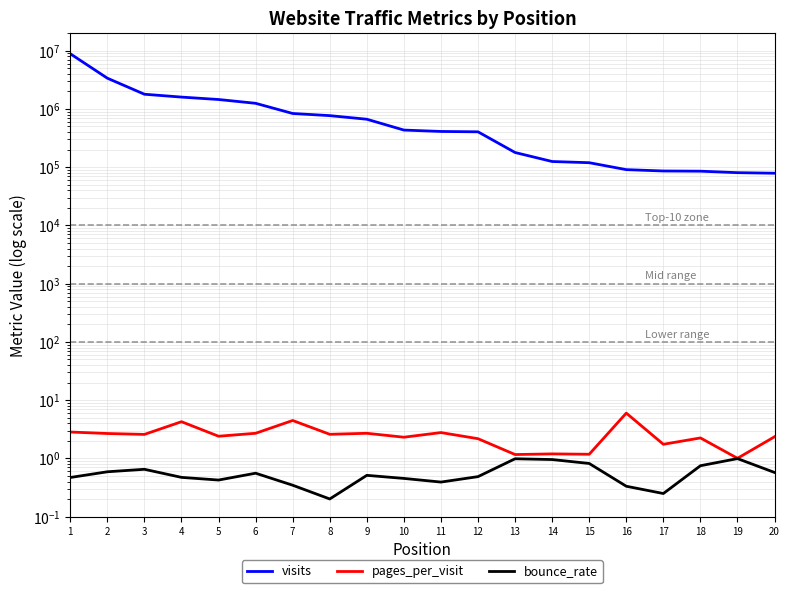

What is the sum of all bounce_rate values?

11.2